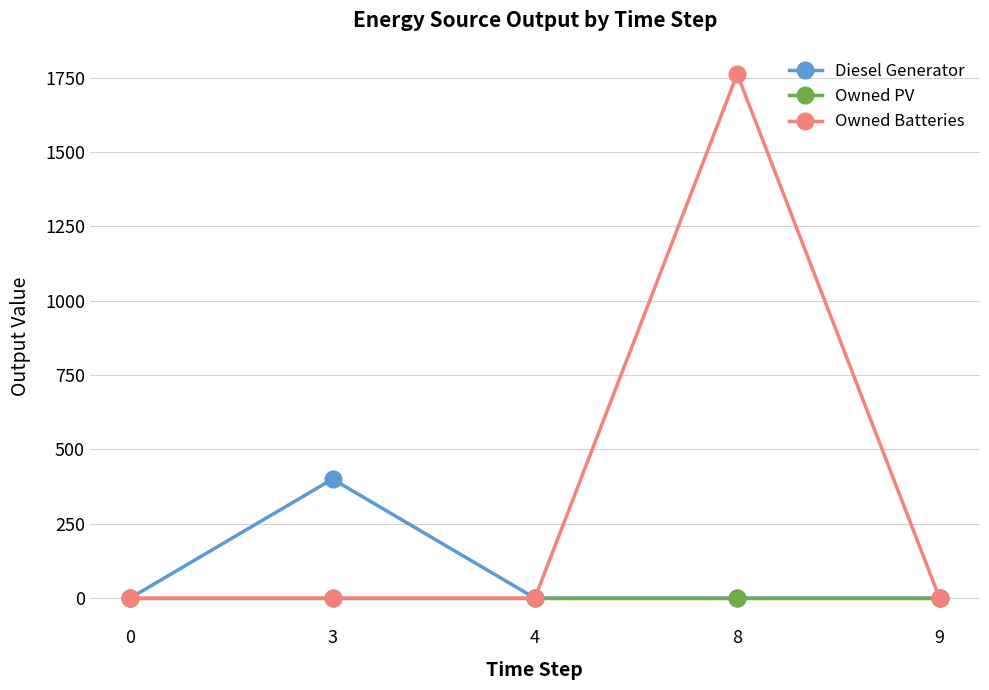

At which category is the sum across all series the highest?

8